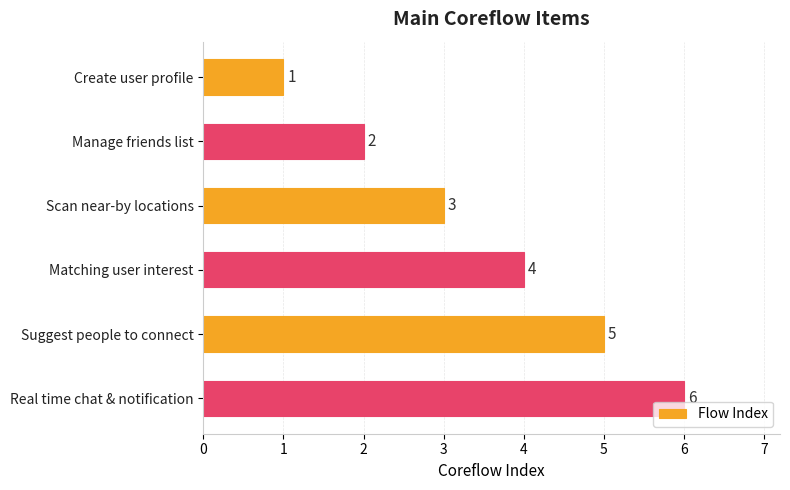

True or false: the data shows 5 at Suggest people to connect.

True